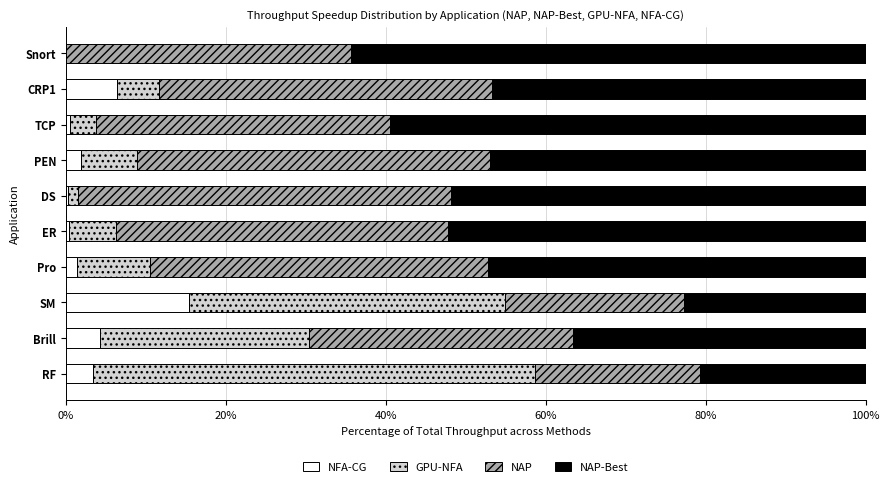

The value of NFA-CG at PEN is 2.0. True or false?

True